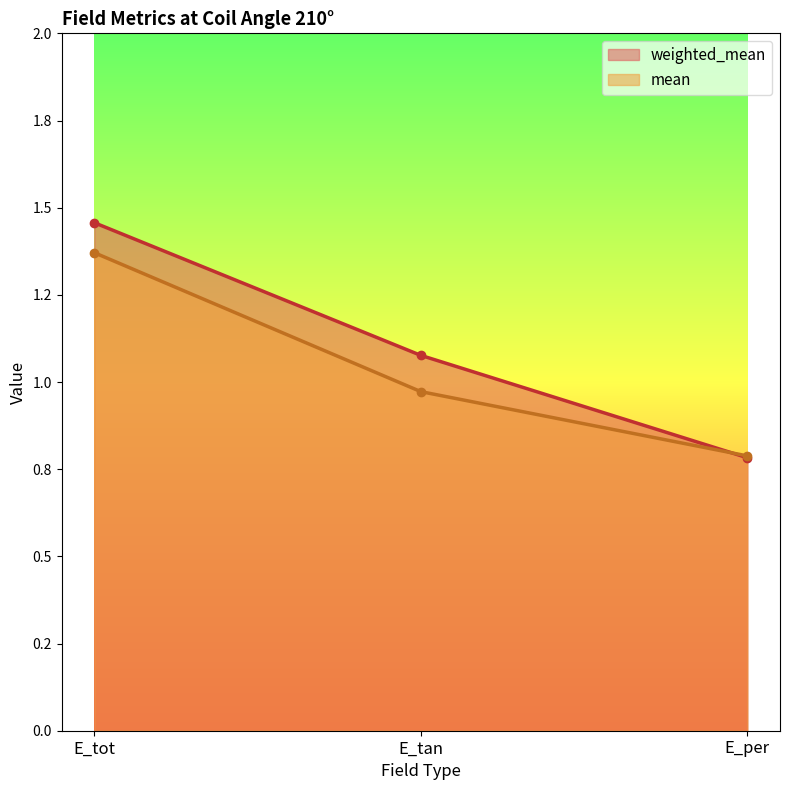

The weighted_mean series shows 0.7 at E_tot. True or false?

False